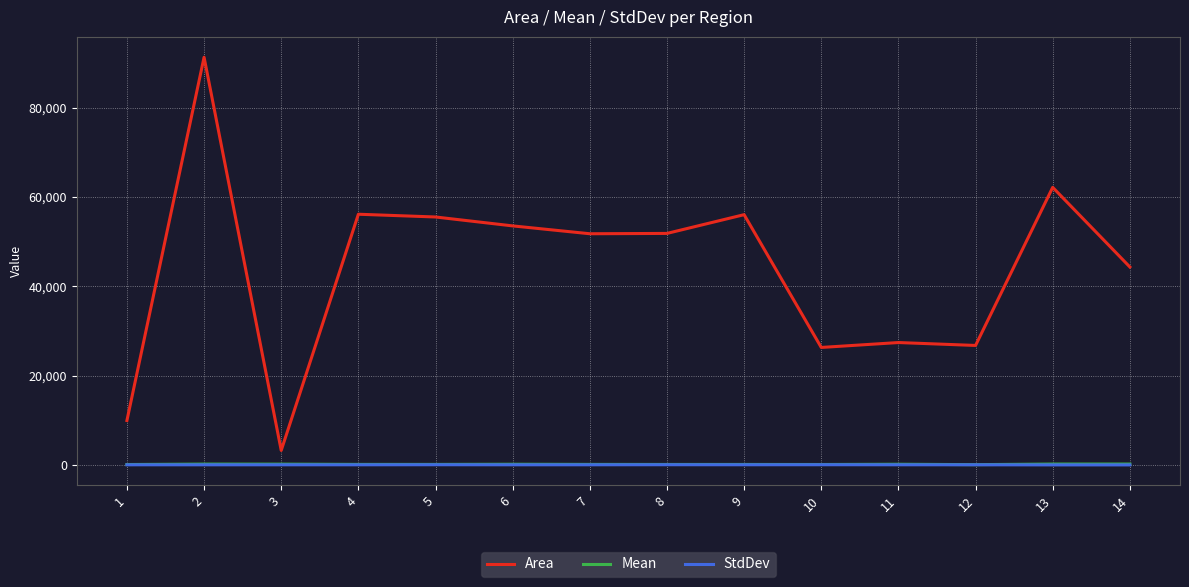

Count the number of categories in the chart.

14